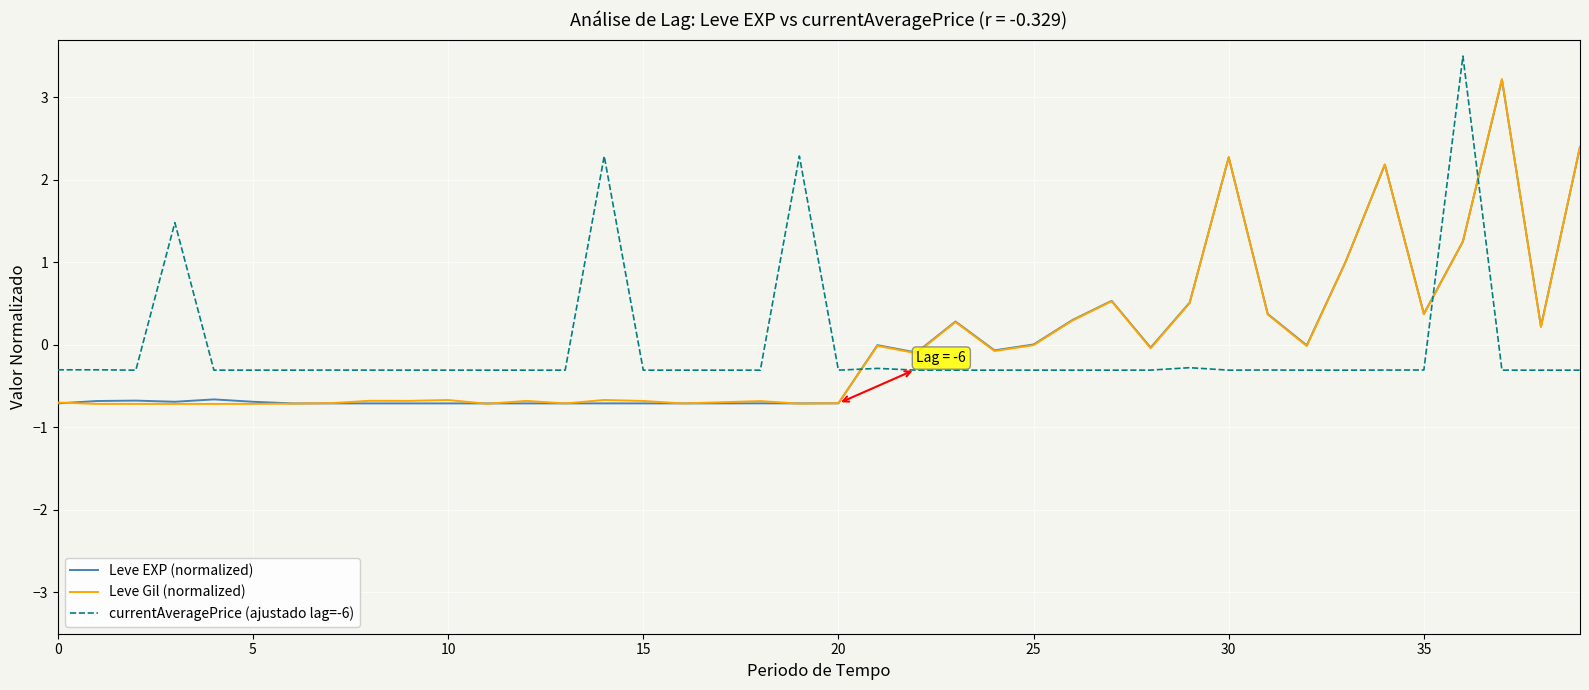

How many lines are shown in the chart?

3